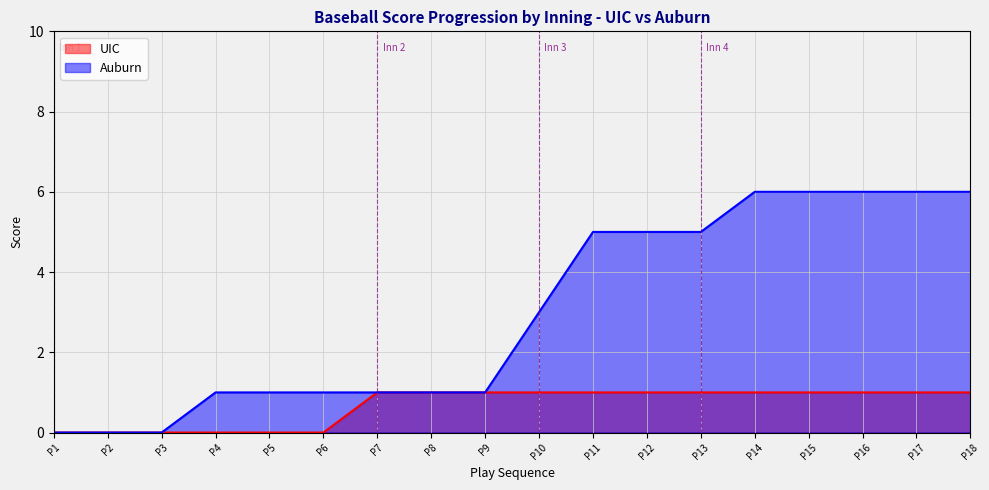

How many lines are shown in the chart?

2